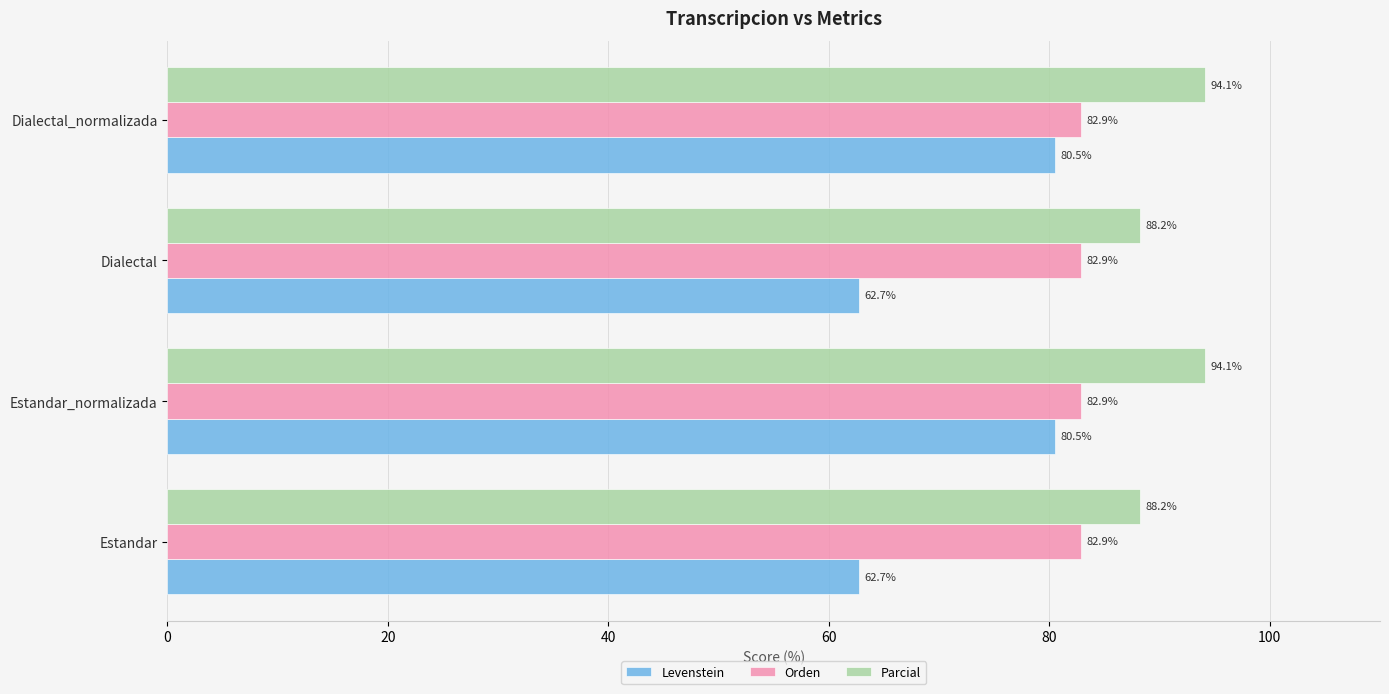

At Estandar, list the series in order from largest to smallest.

Parcial, Orden, Levenstein